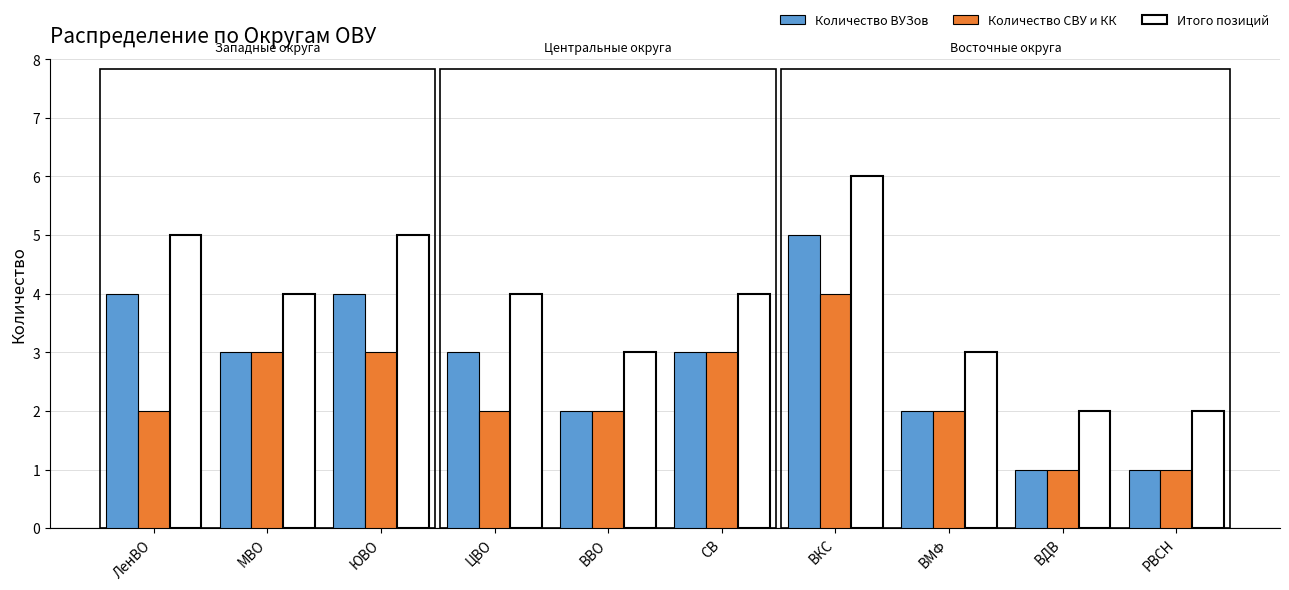

What is the label of the 2nd bar from the left?

МВО